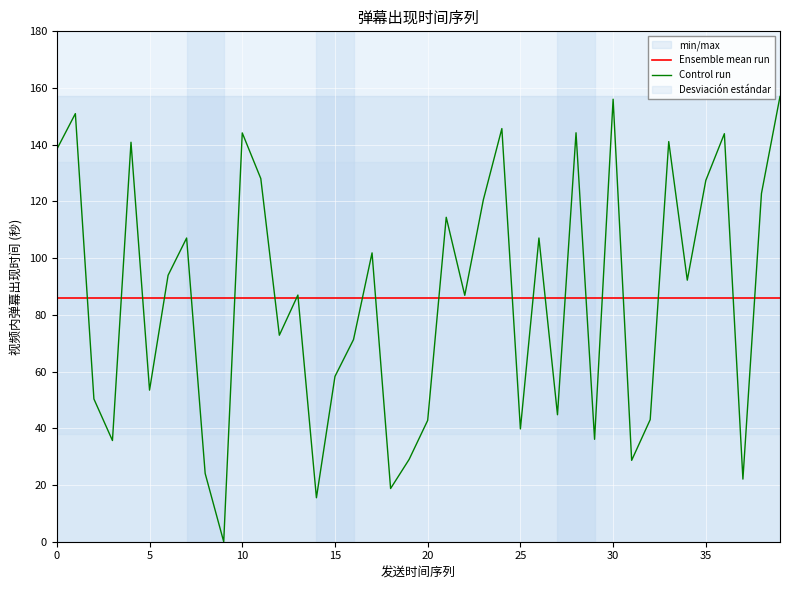

What is the highest value of the Ensemble mean run series?

86.0